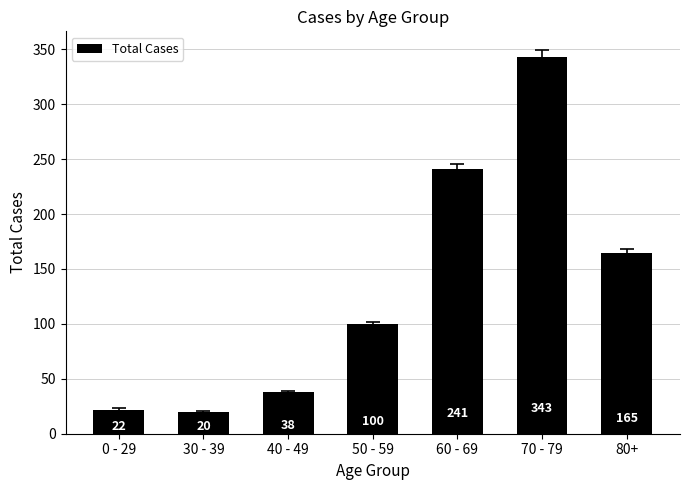

What is the maximum value shown in the chart?

343